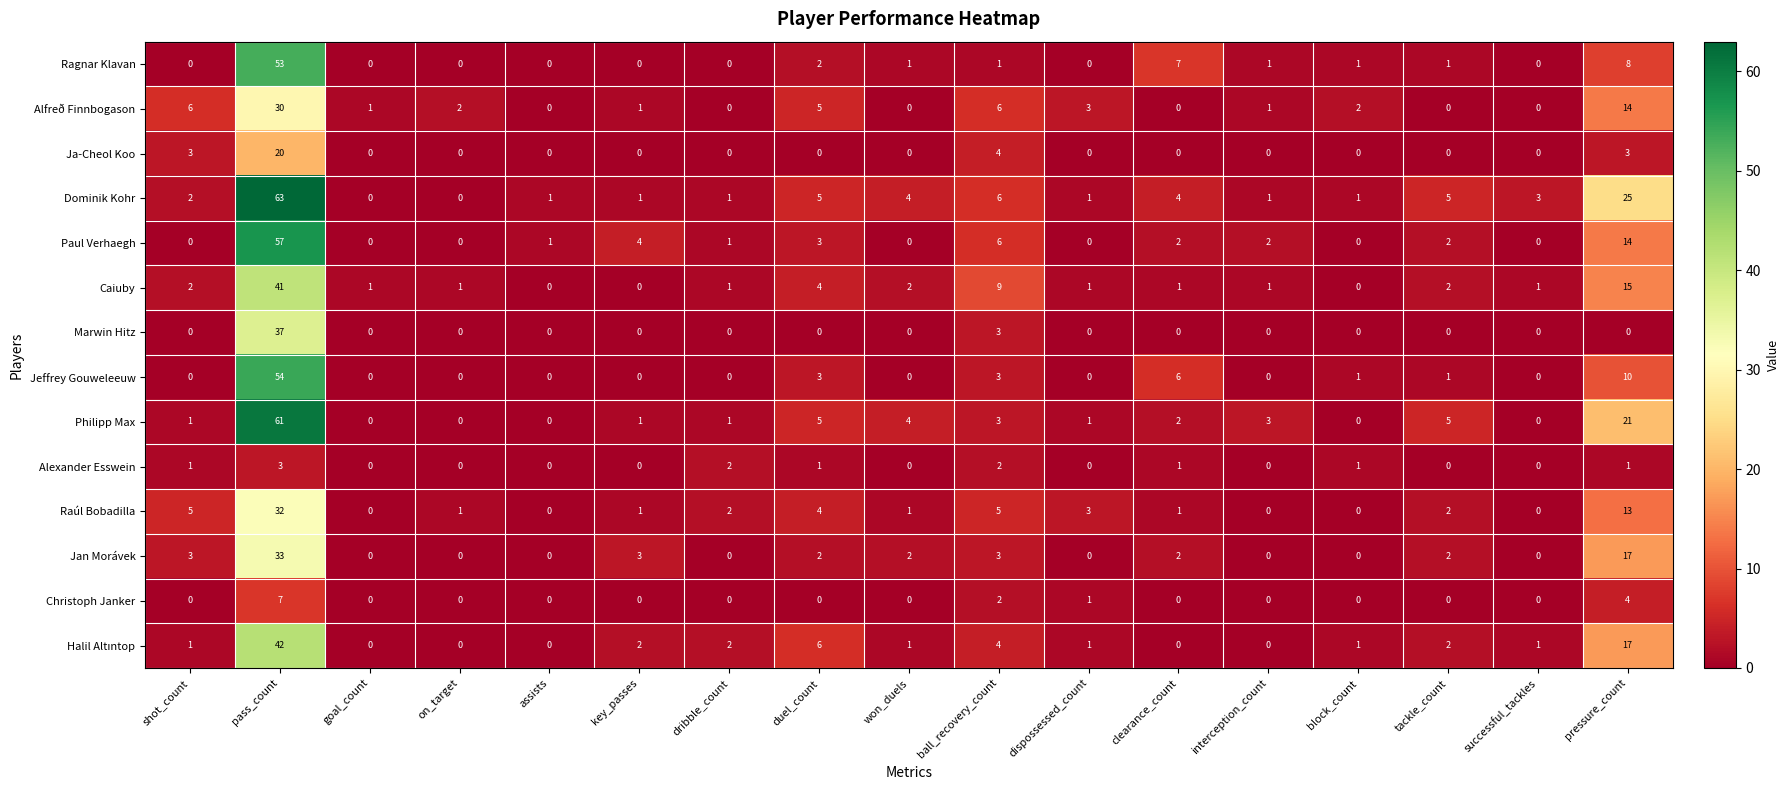

Which category has the highest value in the Jan Morávek series?

pass_count